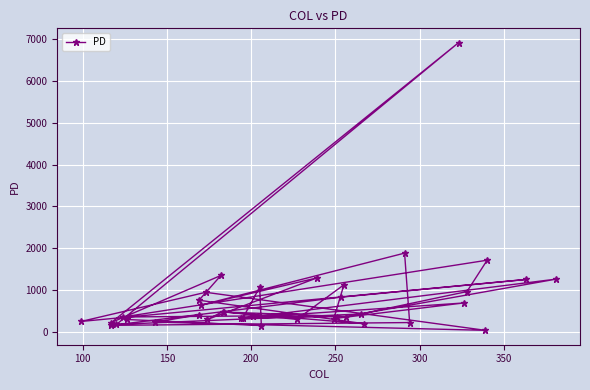

At which category does the data reach its first local peak?

200